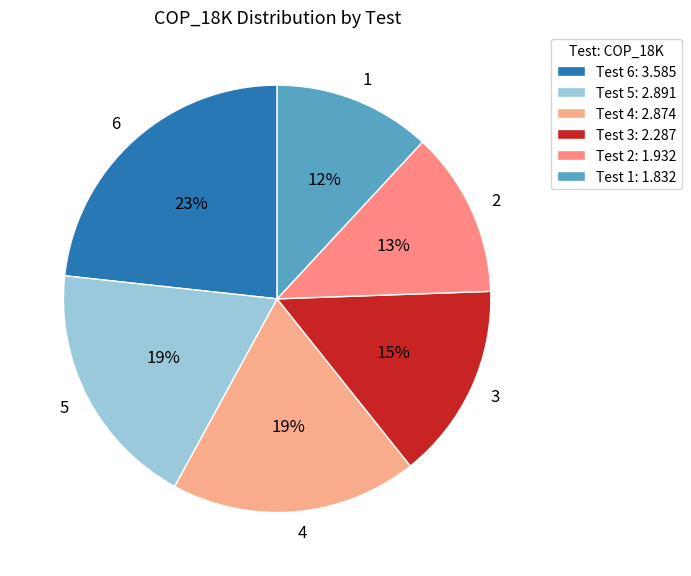

To the nearest percent, what portion does 2 represent?

13%